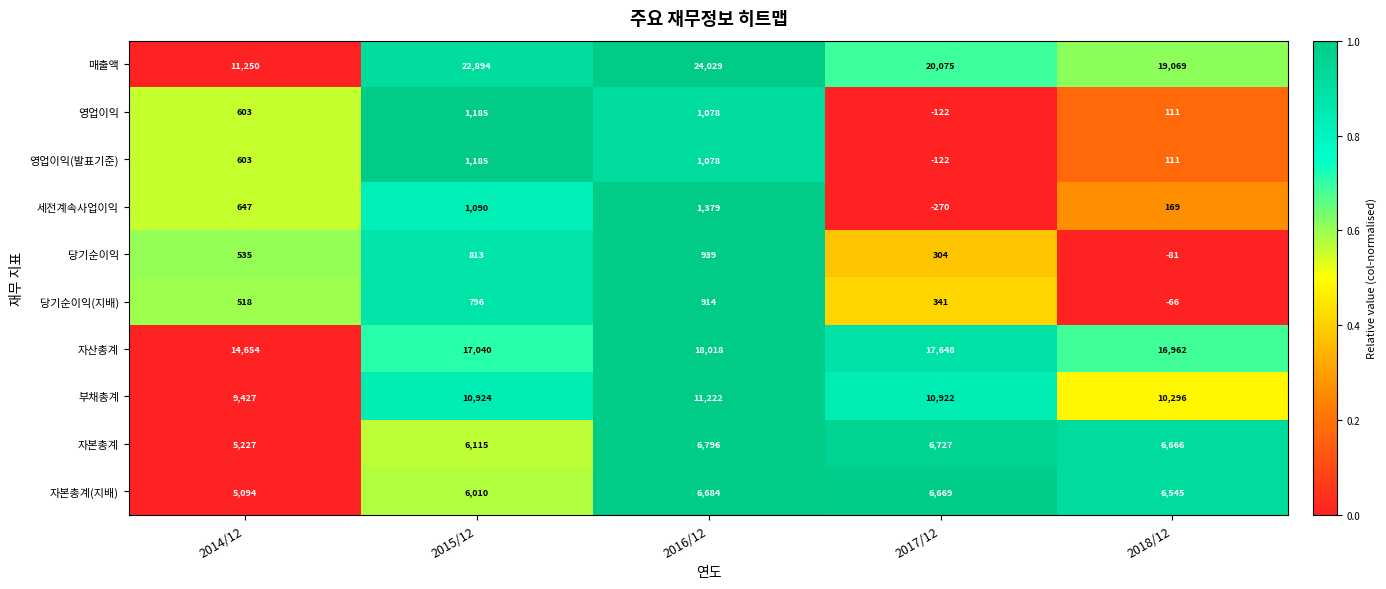

What is the spread (max minus min) of values at 2014/12?

14136